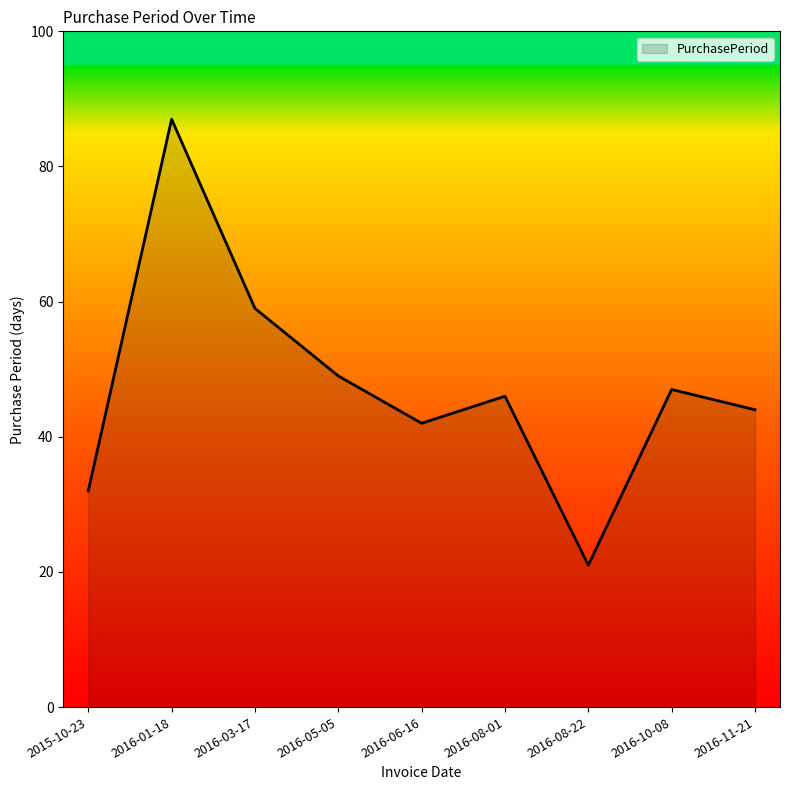

What is the change in value from 2016-05-05 to 2016-06-16?

-7